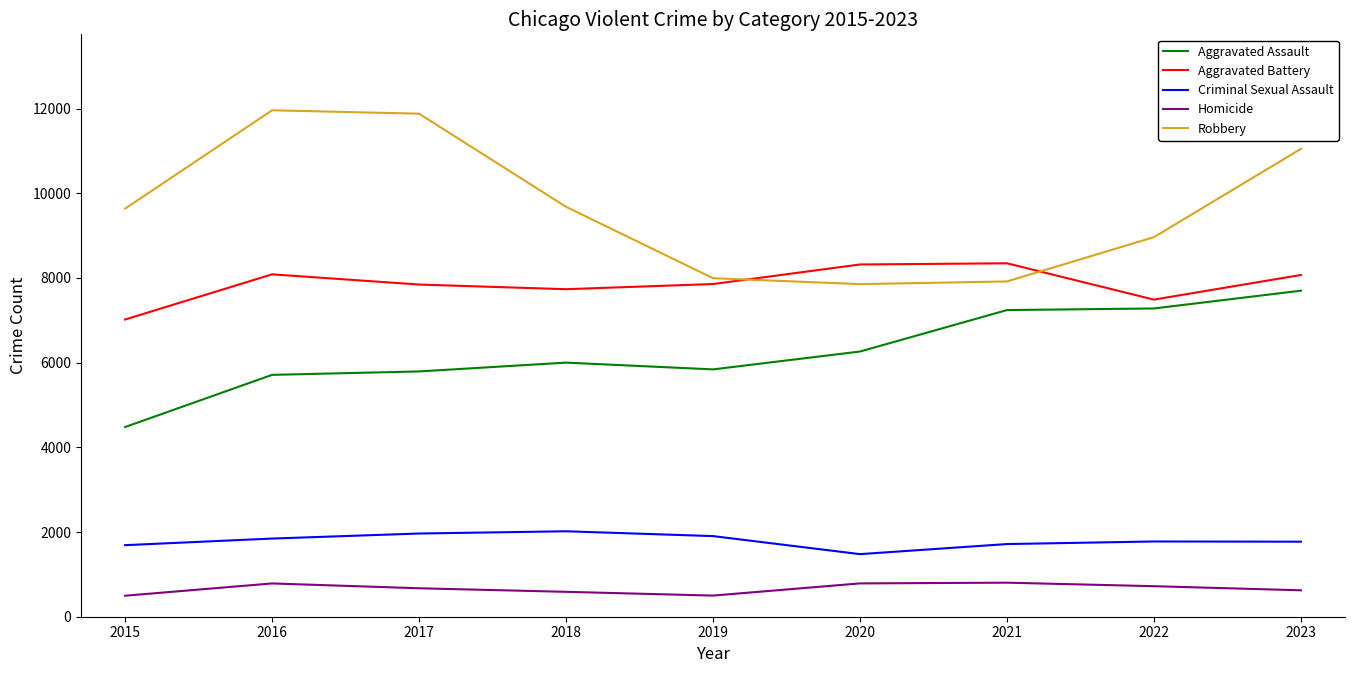

True or false: Robbery and Homicide cross at least once.

False